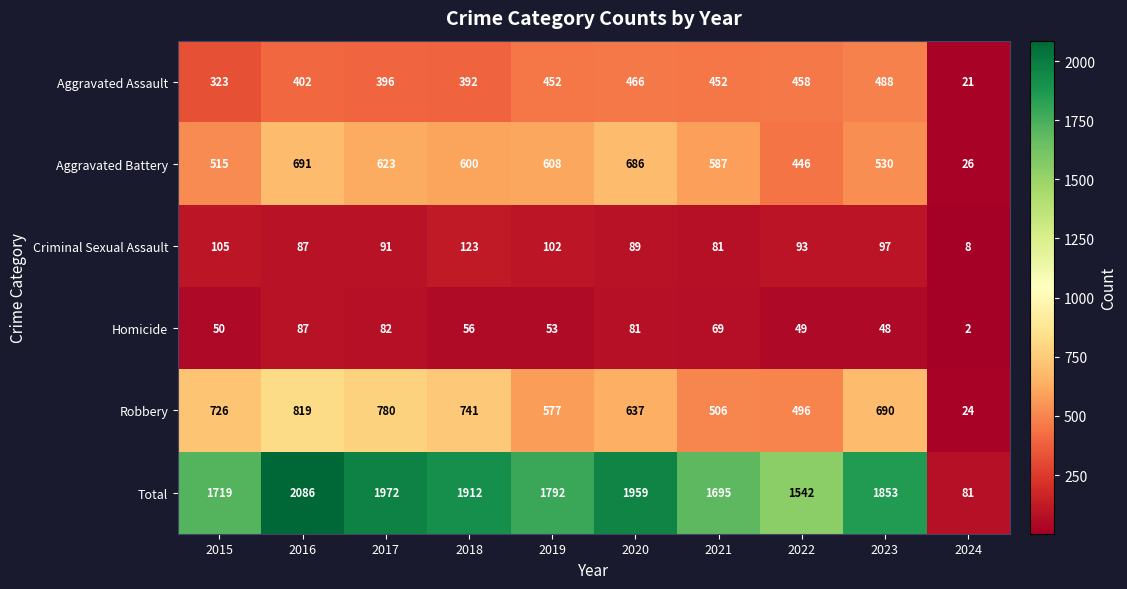

List the series in order of their peak value, lowest first.

Homicide, Criminal Sexual Assault, Aggravated Assault, Aggravated Battery, Robbery, Total